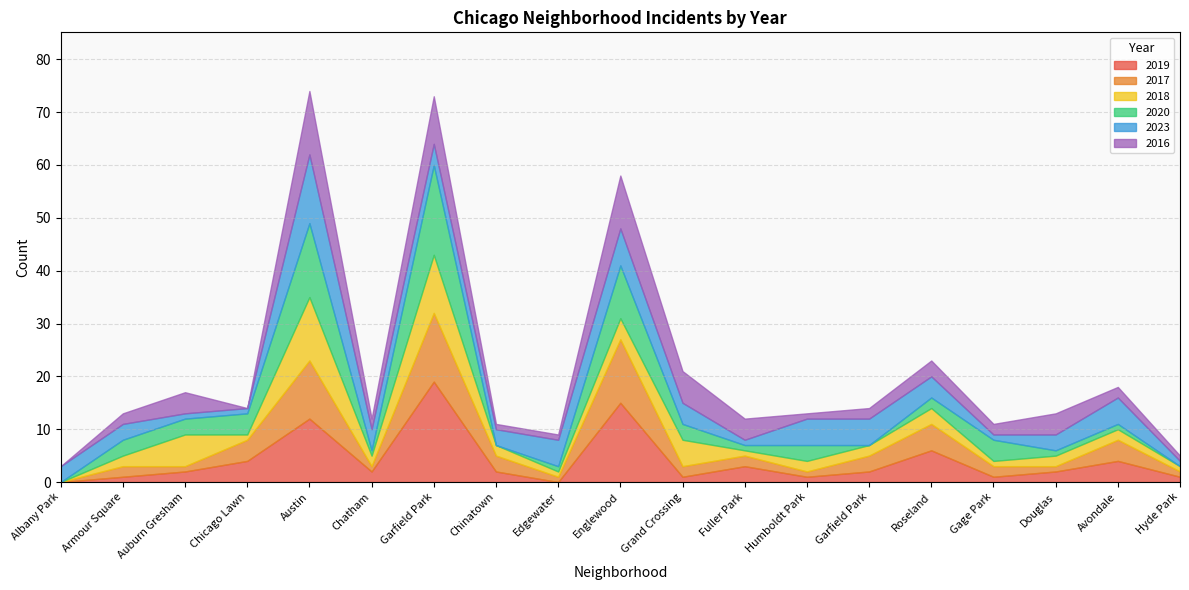

How many values in the 2018 series are below 2?

6